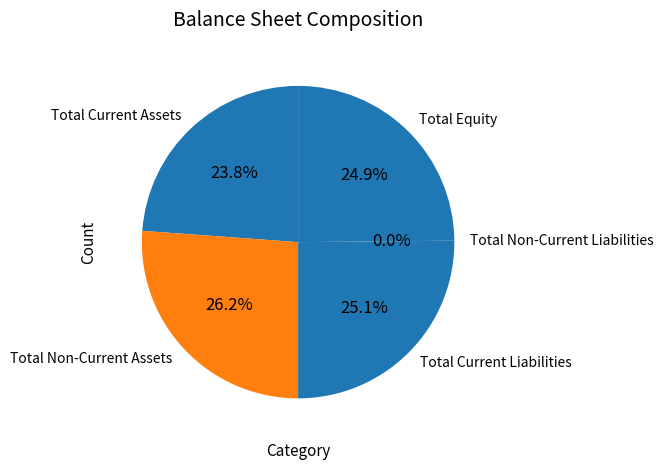

The Total Current Liabilities slice represents 15% of the pie. True or false?

False